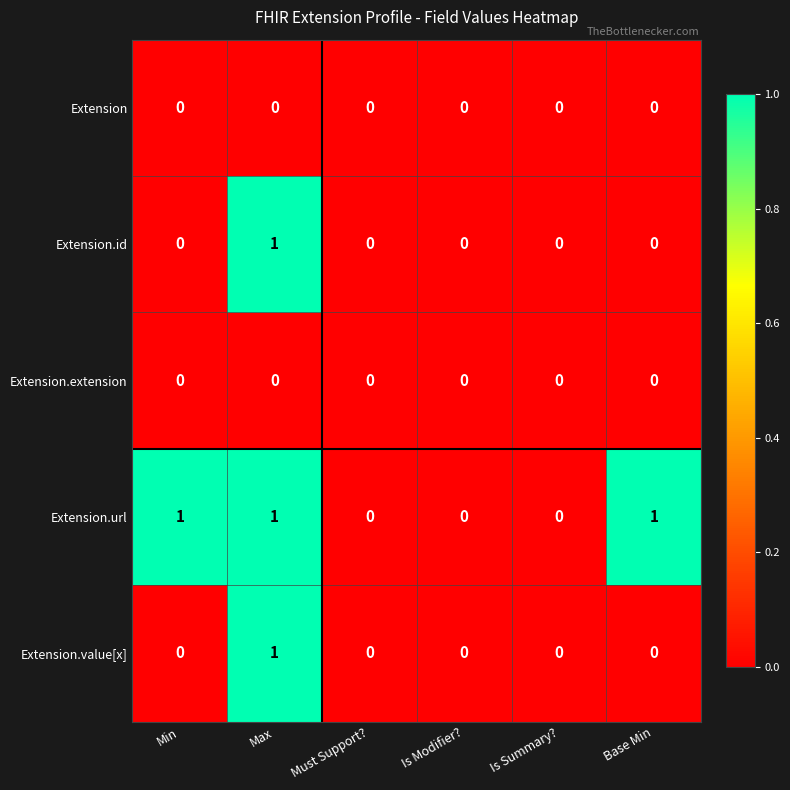

Is the value of Extension.id at Is Summary? greater than the value of Extension.value[x] at Max?

No